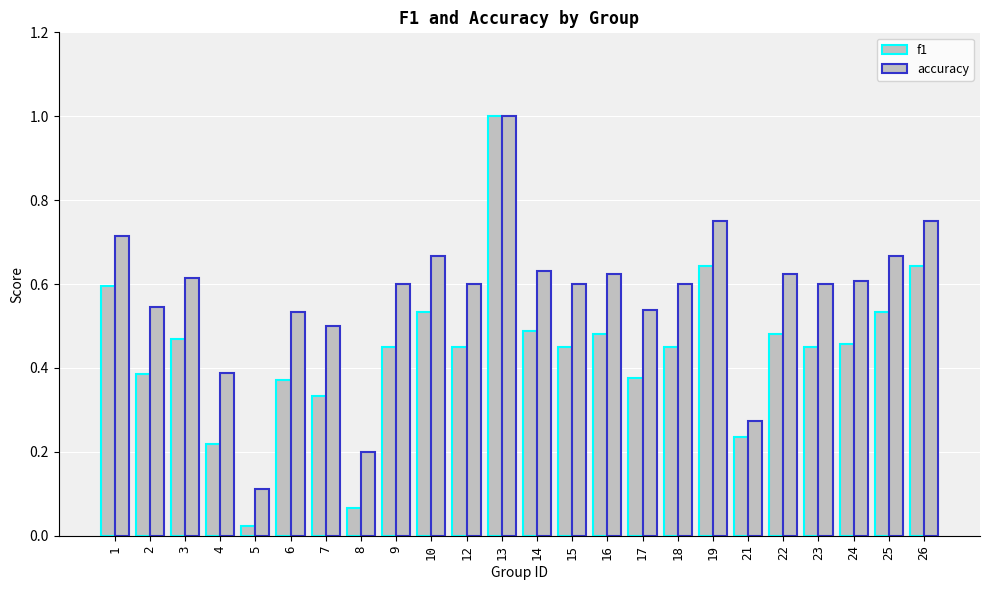

Is it true that f1 equals 0.3 at 22?

False